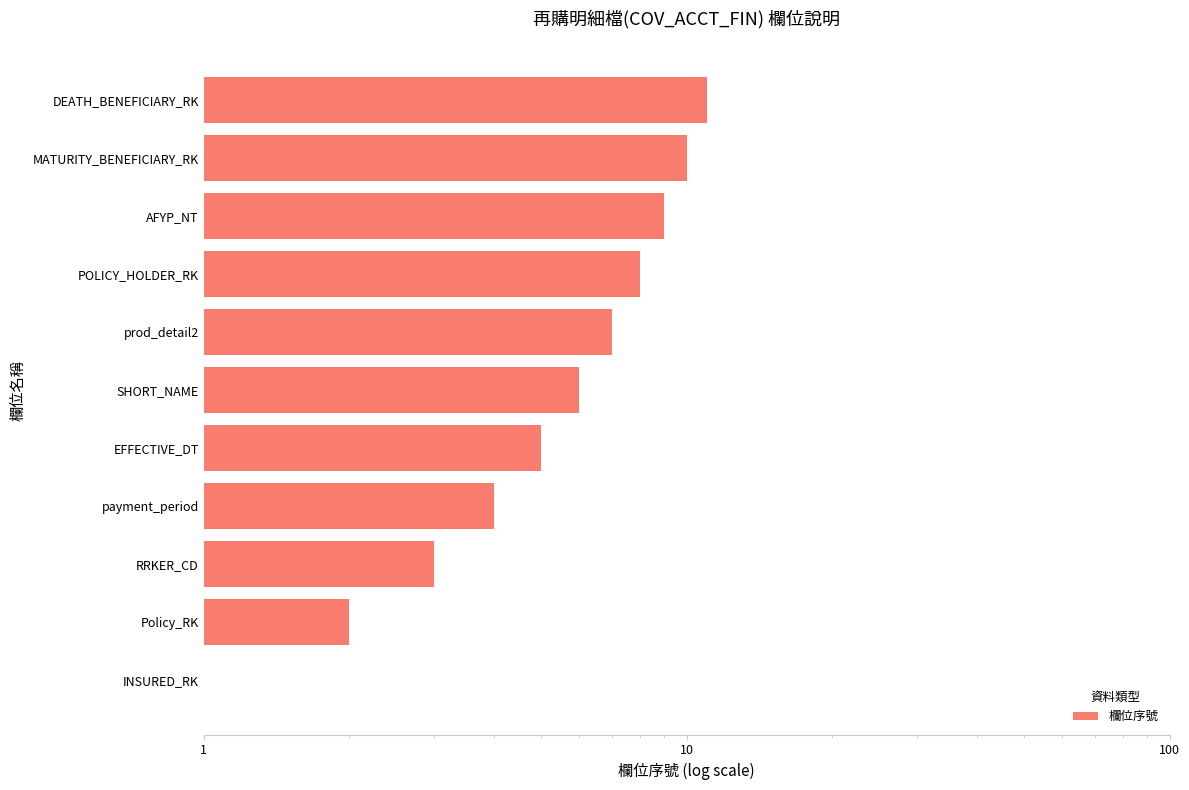

What is the ratio of the value at POLICY_HOLDER_RK to the value at INSURED_RK?

8.0